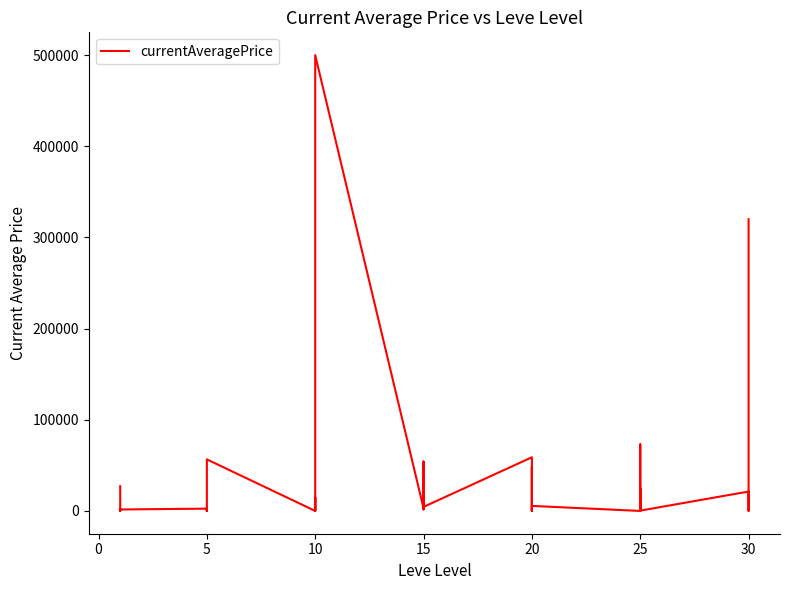

Is it true that the value at 10 is 6101.9?

False